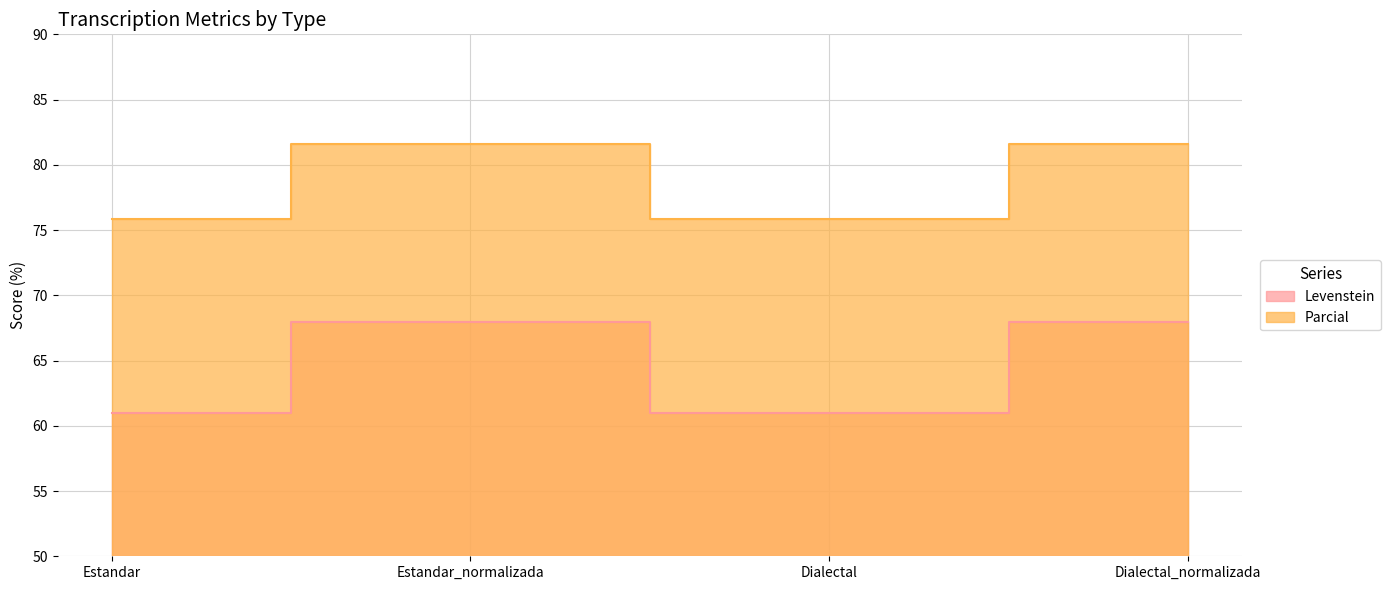

Count the number of data series in this chart.

2